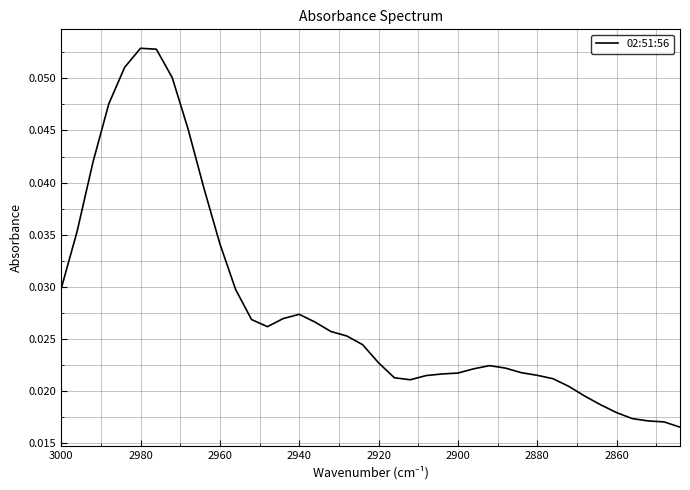

Reading left to right, what are all the values shown in this chart?

0.0	0.0	0.0	0.0	0.1	0.1	0.1	0.1	0.0	0.0	0.0	0.0	0.0	0.0	0.0	0.0	0.0	0.0	0.0	0.0	0.0	0.0	0.0	0.0	0.0	0.0	0.0	0.0	0.0	0.0	0.0	0.0	0.0	0.0	0.0	0.0	0.0	0.0	0.0	0.0